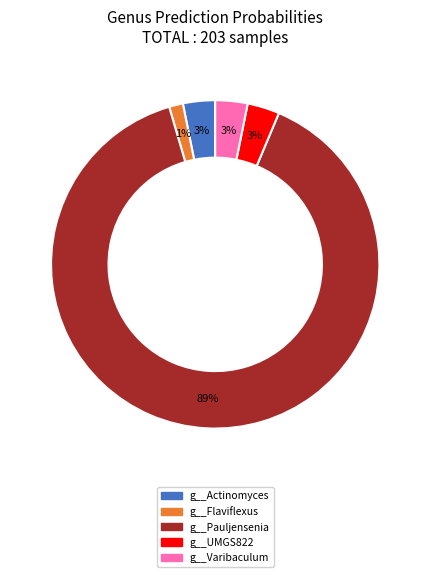

True or false: g__UMGS822 accounts for 3% of the total.

True